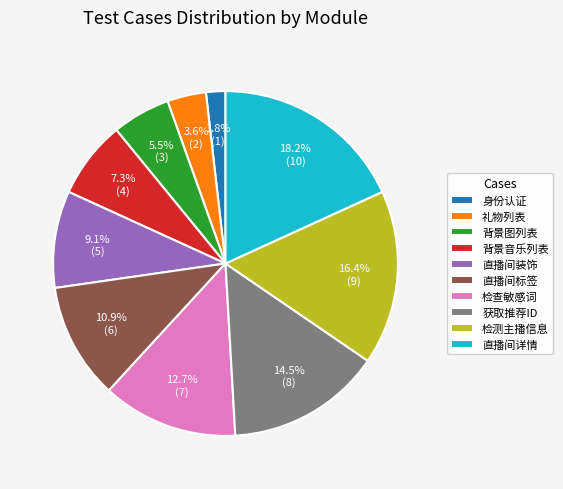

Does 身份认证 represent more than half of the total?

No